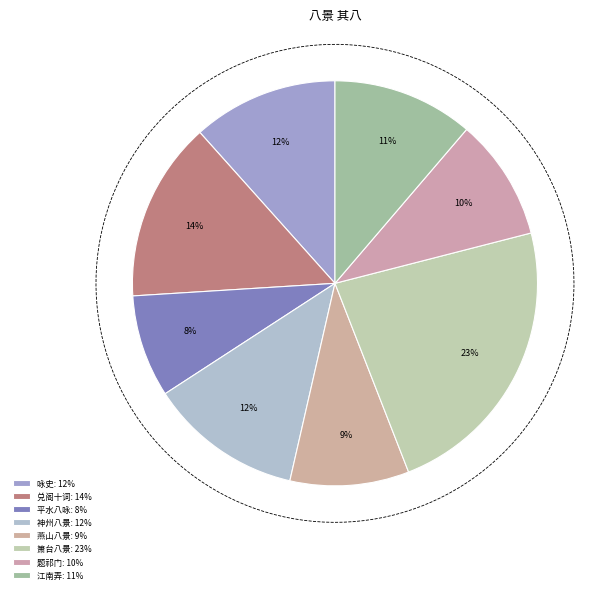

To the nearest percent, what is the difference between the largest and smallest slice percentages?

15%